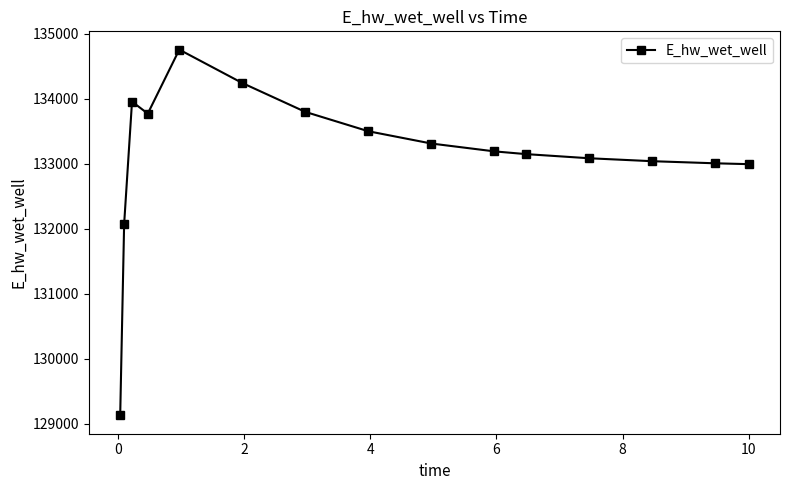

What is the maximum value shown in the chart?

134759.2